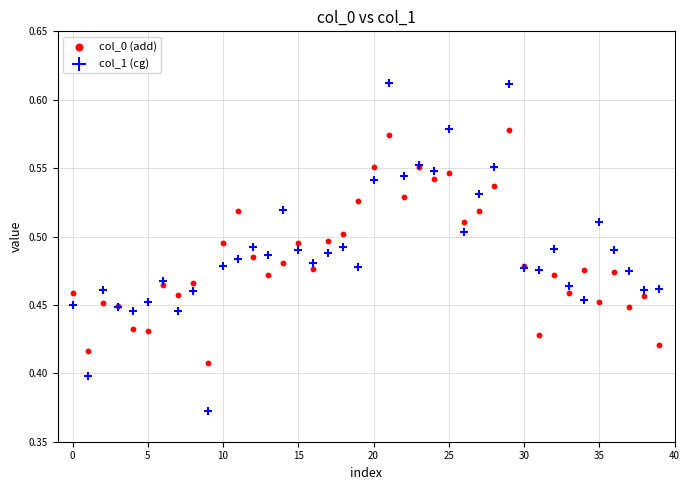

Which series reaches the minimum Y coordinate?

col_1 (cg)